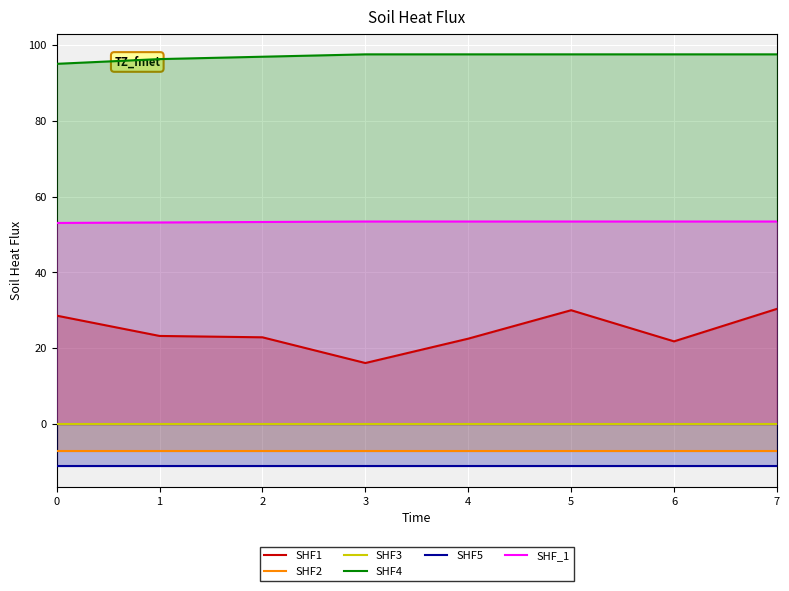

True or false: SHF_1 and SHF3 intersect in this chart.

False